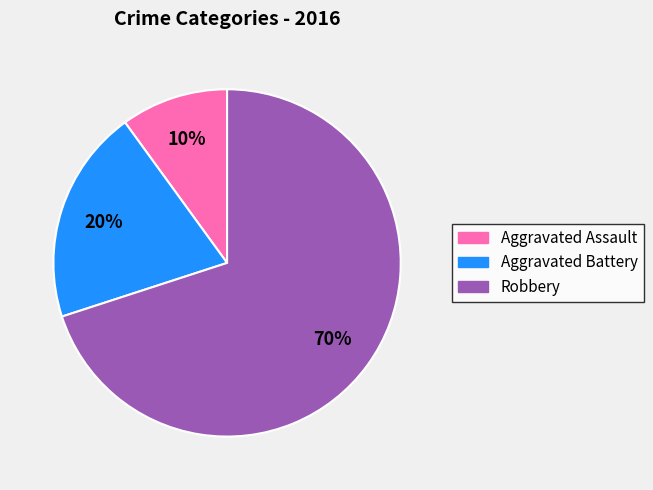

Rank the categories by value from highest to lowest.

Robbery, Aggravated Battery, Aggravated Assault